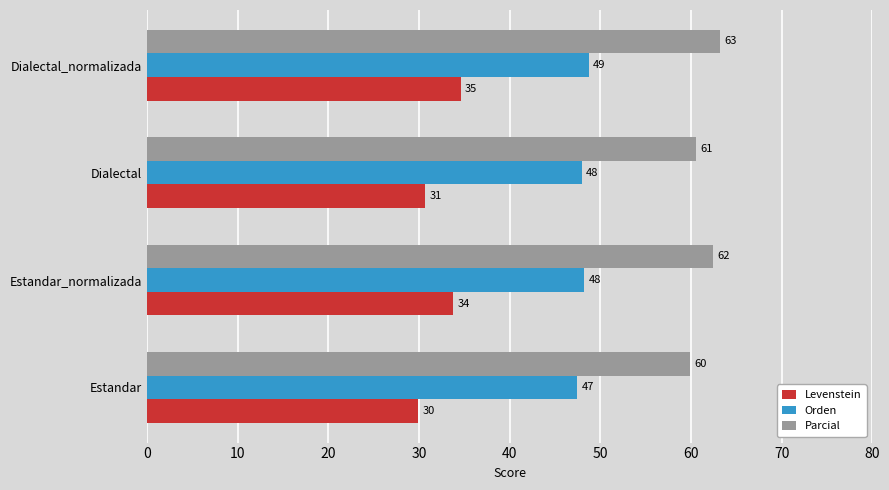

Which series has the largest total across all categories?

Parcial